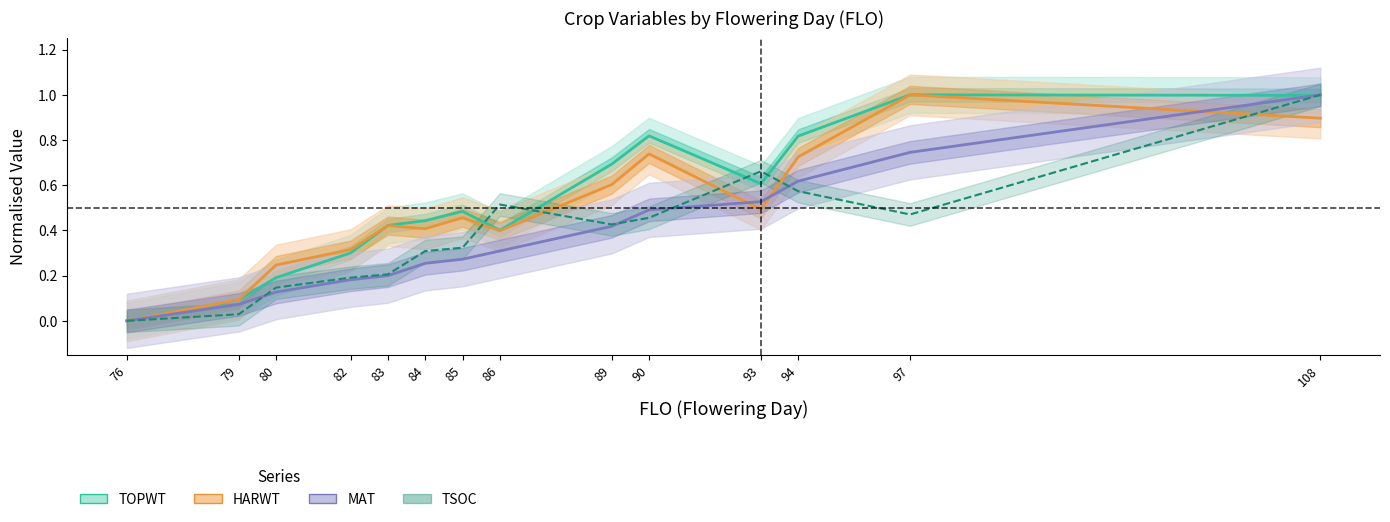

What is the sum of all MAT values?

5.2